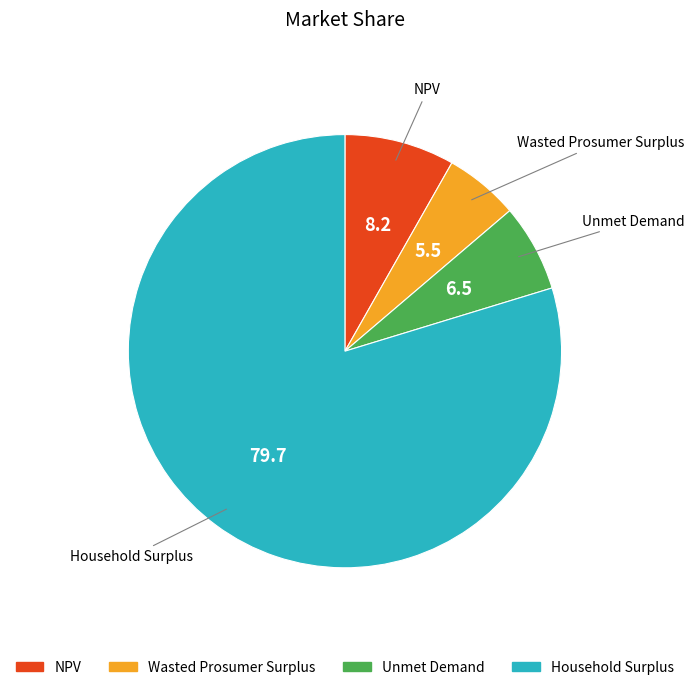

What is the smallest slice in the pie chart?

Wasted Prosumer Surplus